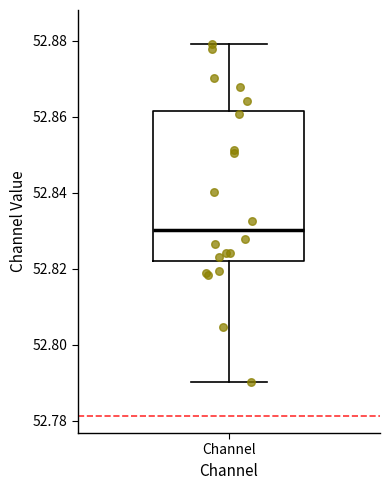

Read this box plot against the y-axis: the position of the median line, the range covered by the box, and the ends of both whiskers. The values are not printed on the chart, so give them approximately, as read against the axis.

median 52.830, box 52.822 to 52.862, whiskers 52.790 to 52.880